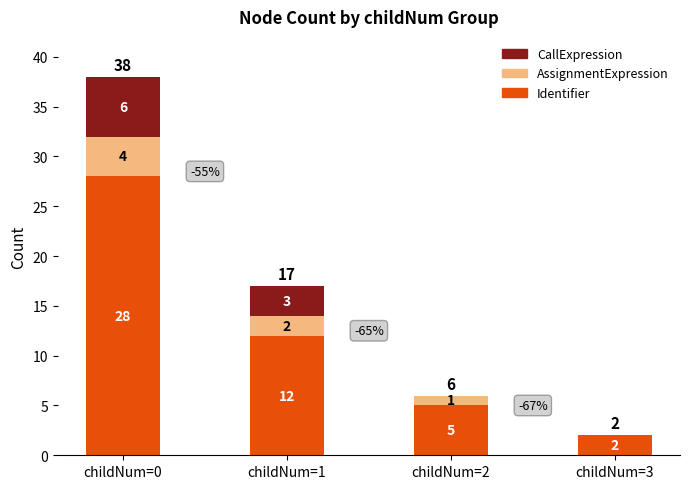

How many data points does each series have?

4